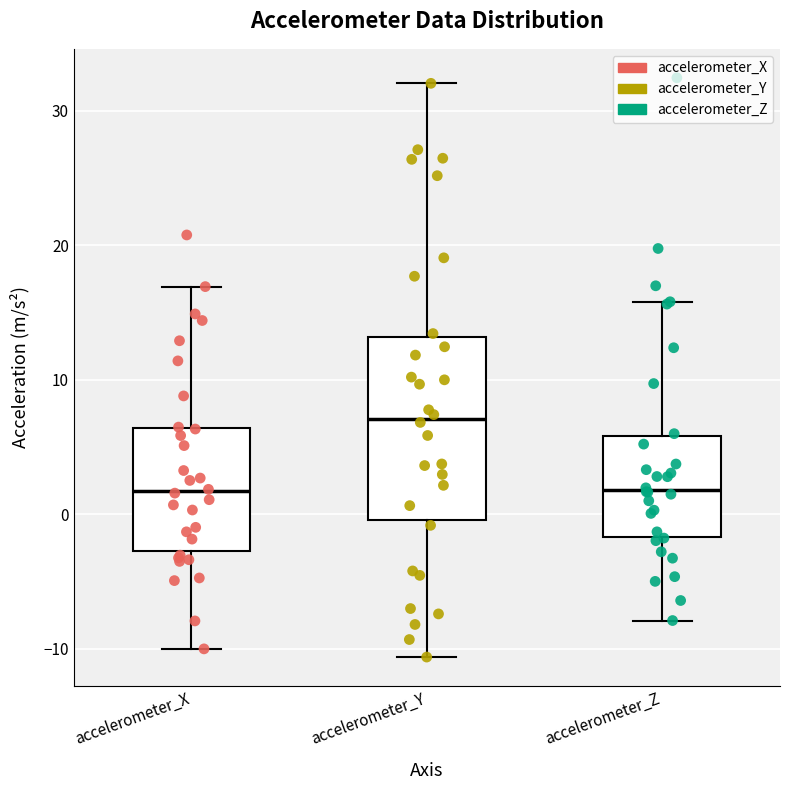

Which box is the tallest, from its lower edge to its upper edge?

accelerometer_Y